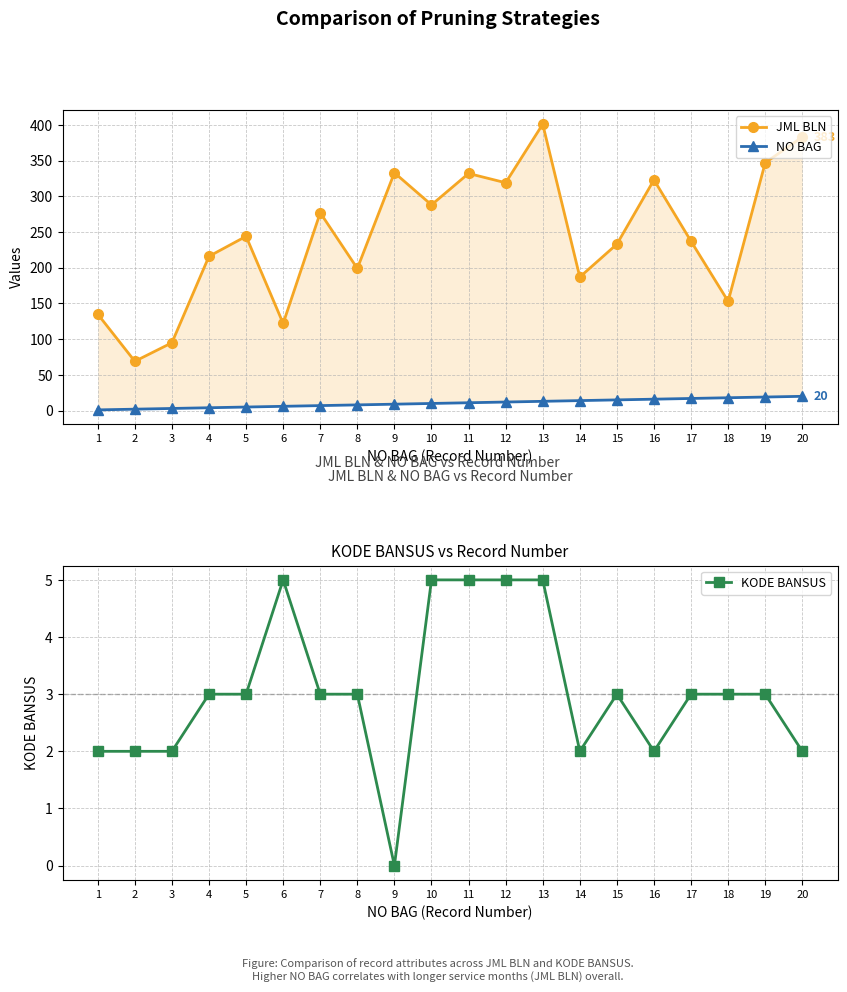

Reading left to right, transcribe all the data shown in this chart.

JML BLN: 1=135	2=69	3=95	4=216	5=244	6=122	7=277	8=199	9=333	10=288	11=332	12=319	13=401	14=187	15=233	16=323	17=237	18=153	19=347	20=383
NO BAG: 1=1	2=2	3=3	4=4	5=5	6=6	7=7	8=8	9=9	10=10	11=11	12=12	13=13	14=14	15=15	16=16	17=17	18=18	19=19	20=20
KODE BANSUS: 1=2	2=2	3=2	4=3	5=3	6=5	7=3	8=3	9=0	10=5	11=5	12=5	13=5	14=2	15=3	16=2	17=3	18=3	19=3	20=2